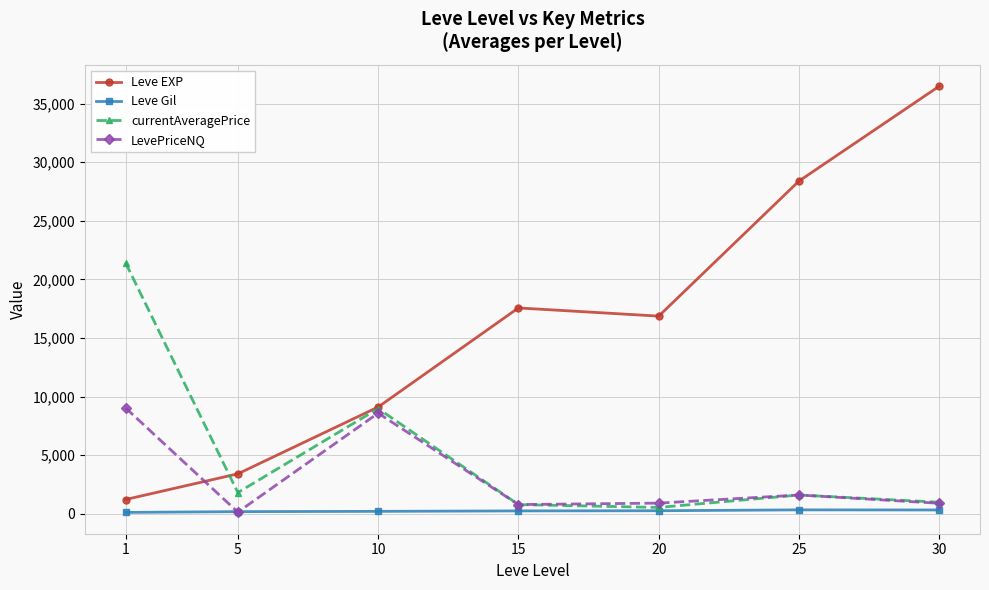

What are all the series names shown in the legend?

Leve EXP, Leve Gil, currentAveragePrice, LevePriceNQ